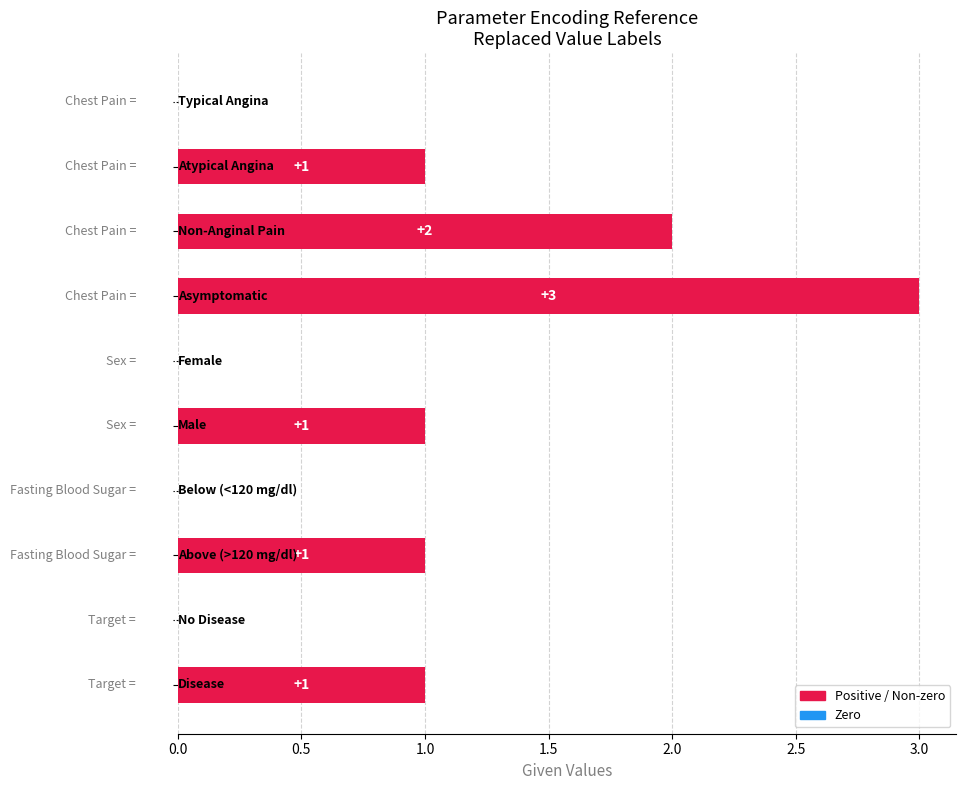

How many values are between 0 and 1?

8